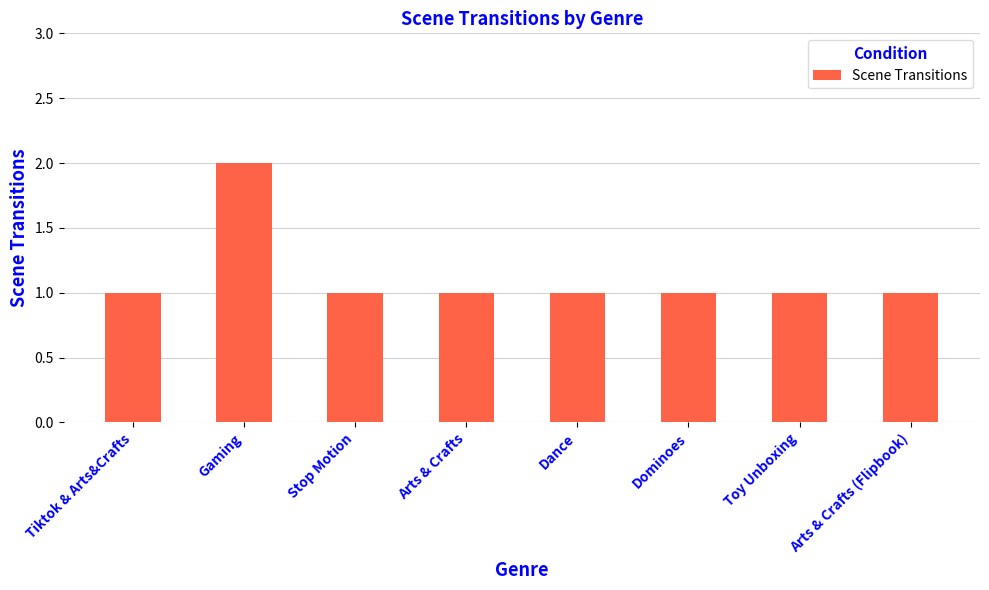

What is the label of the 3rd bar from the left?

Stop Motion